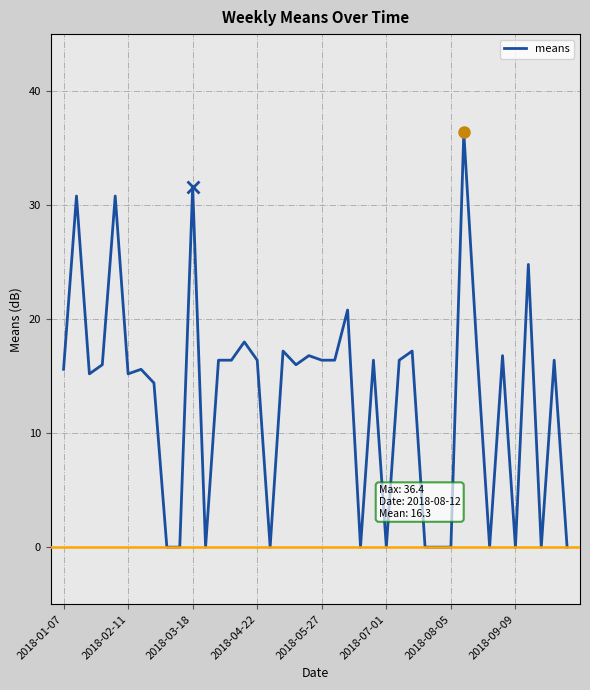

What is the greatest value displayed?

36.4